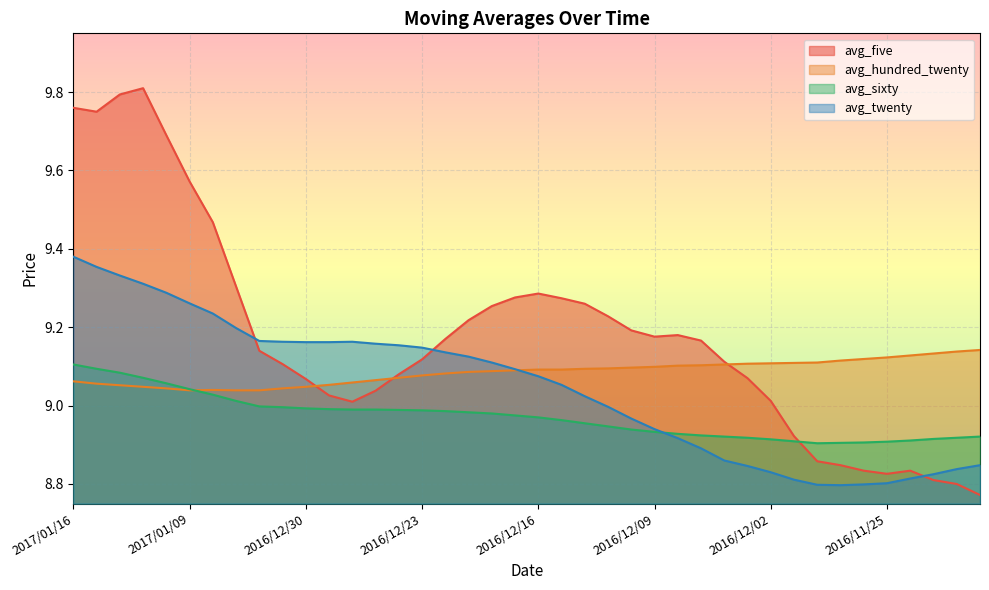

Between which two adjacent categories do avg_sixty and avg_hundred_twenty first intersect?

2017/01/09 and 2017/01/06